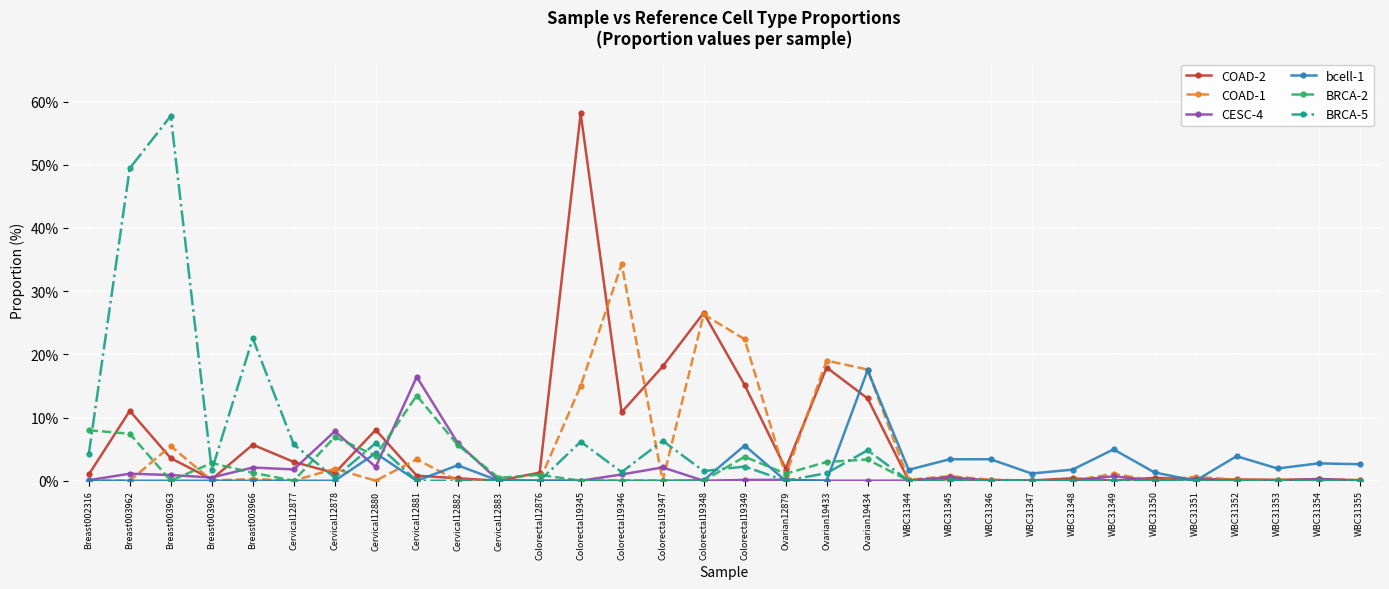

Where is the first local maximum for COAD-2?

Breast003962